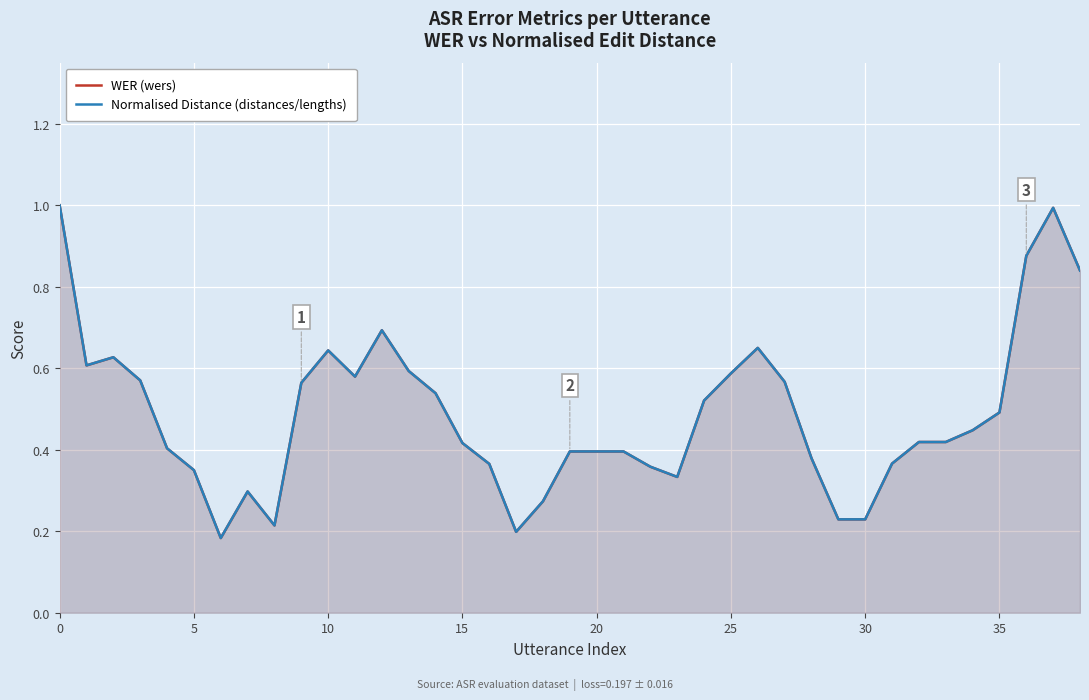

What is the sum of all WER (wers) values?

19.0